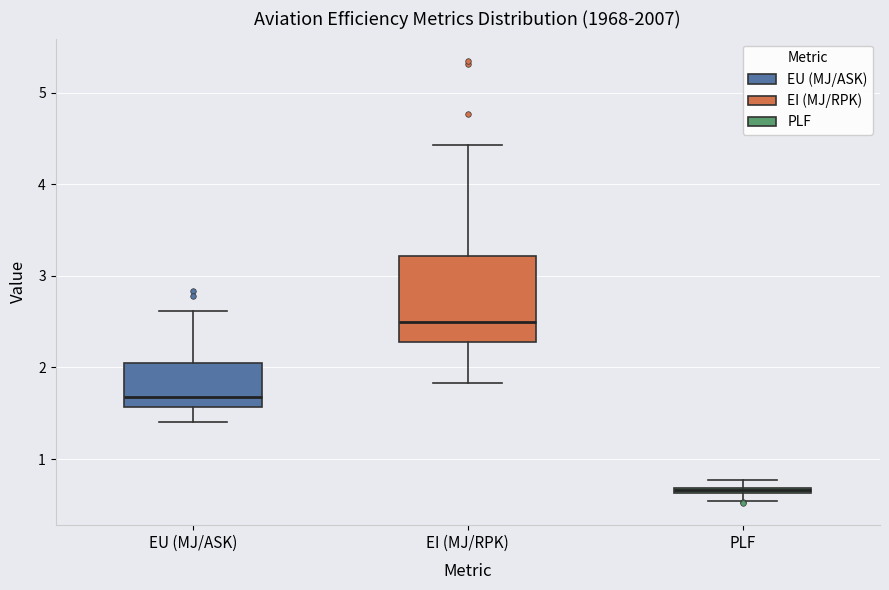

Which box has the highest median line?

EI (MJ/RPK)